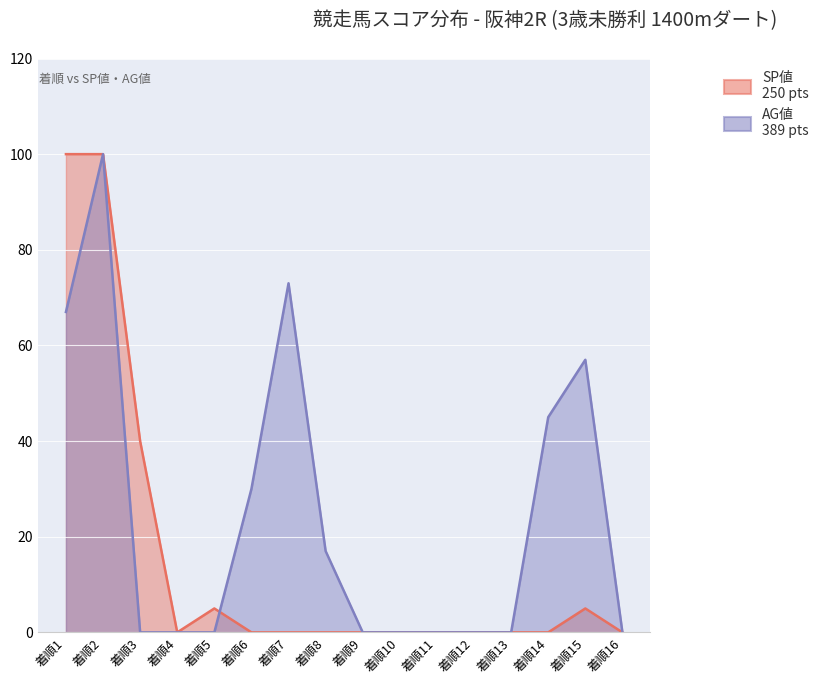

At which category is the sum across all series the highest?

着順2